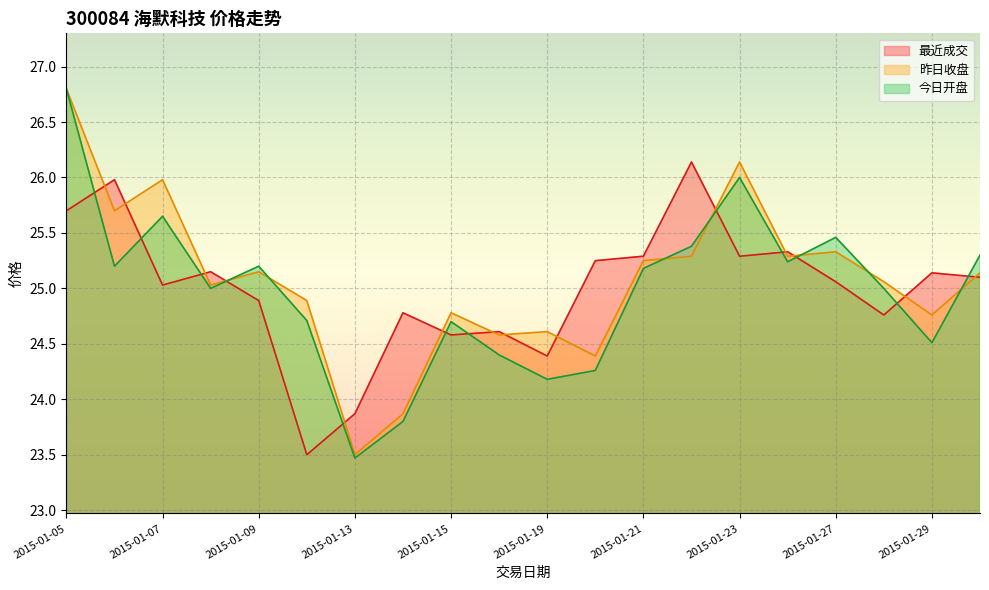

True or false: 昨日收盘 has a value of 40.7 at 2015-01-15.

False